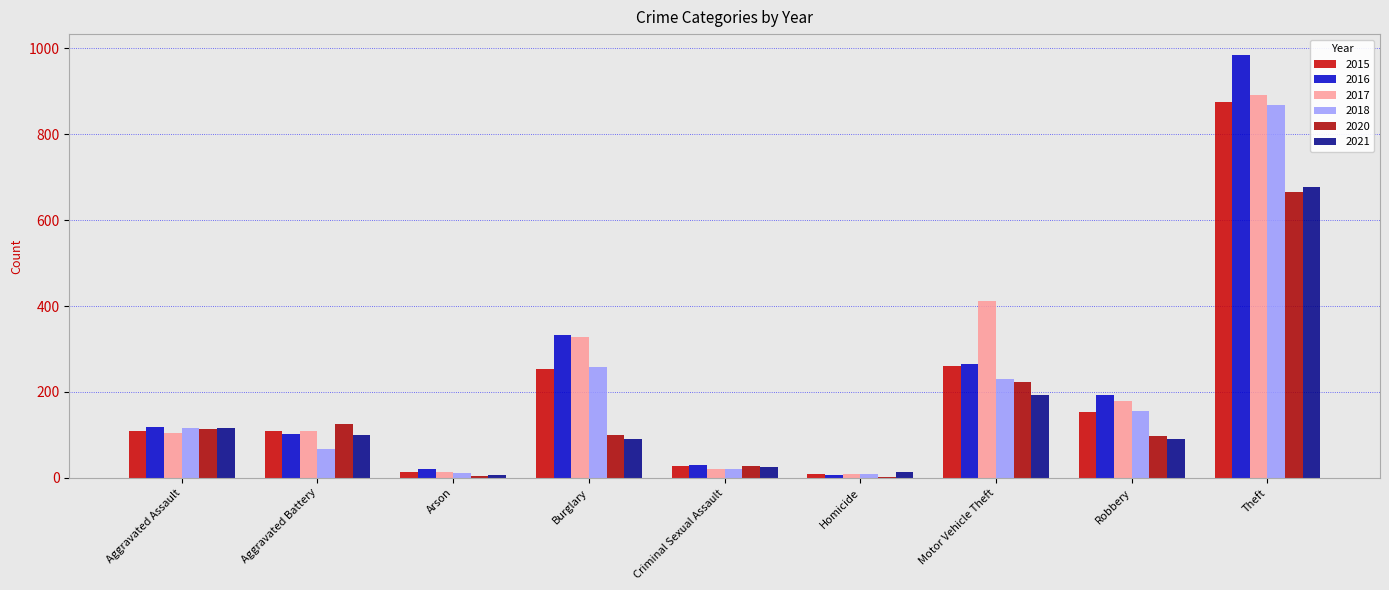

At which category is the sum across all series the highest?

Theft